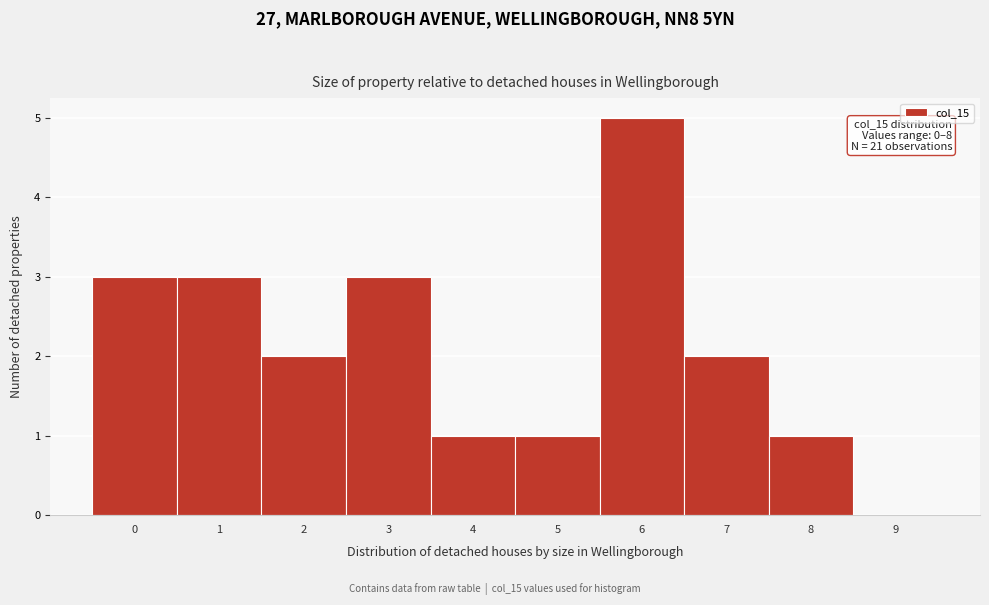

Reading left to right, what are all the values shown in this chart?

0=3	1=3	2=2	3=3	4=1	5=1	6=5	7=2	8=1	9=0